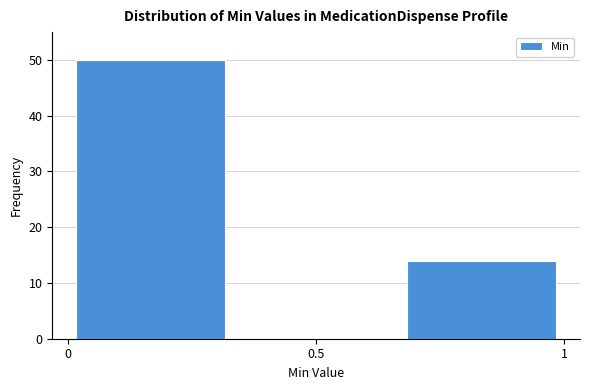

Reading left to right, transcribe this chart: for each bar, give the range it covers on the x-axis and its height. Neither the bar edges nor the heights are printed on the chart, so give them approximately, as read against the axes.

0.00 to 0.35: 50
0.35 to 0.65: 0
0.65 to 1.00: 14